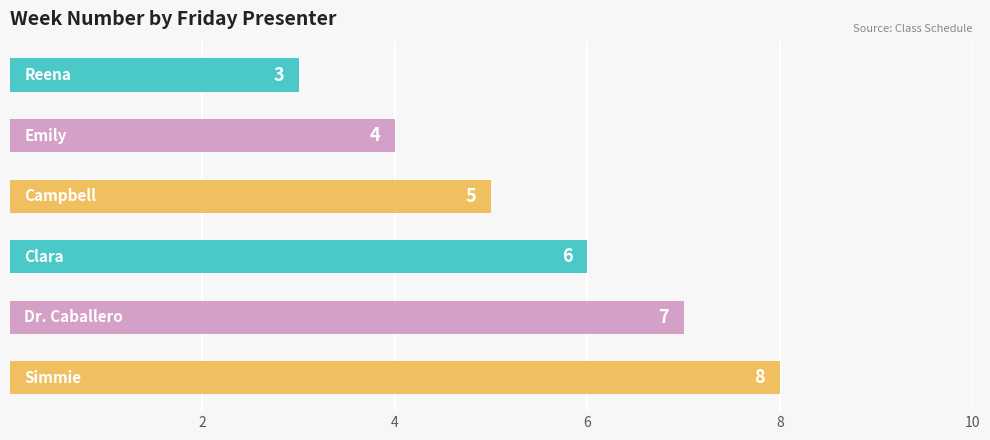

What is the average value?

6